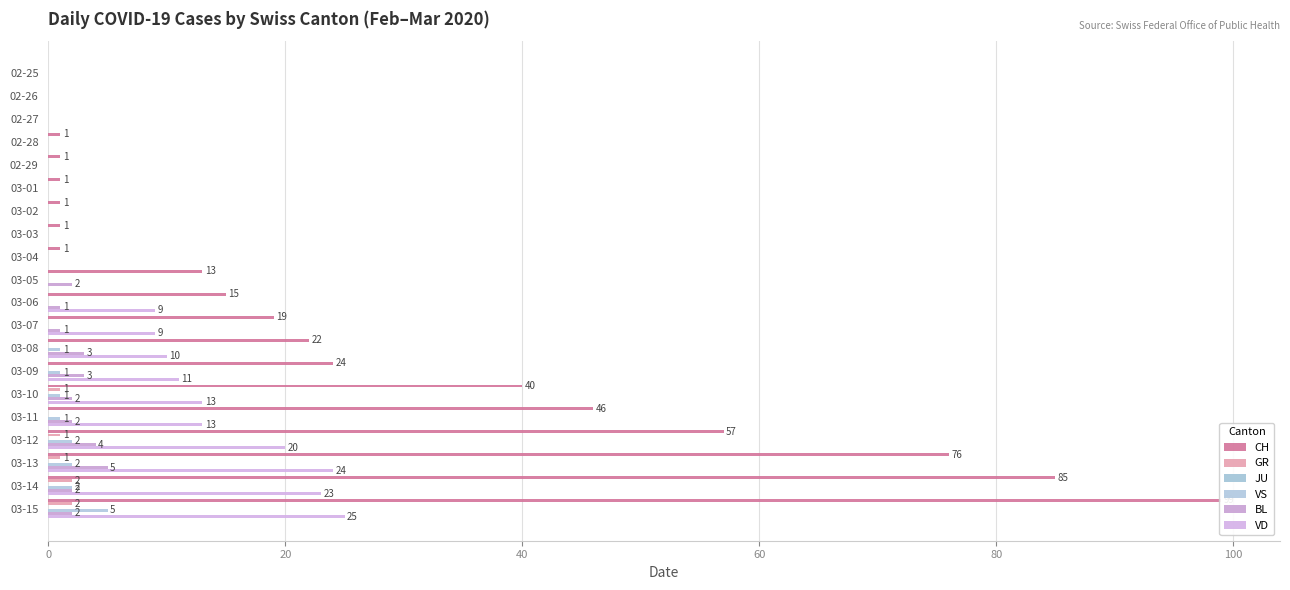

What is the maximum value for JU?

0.1